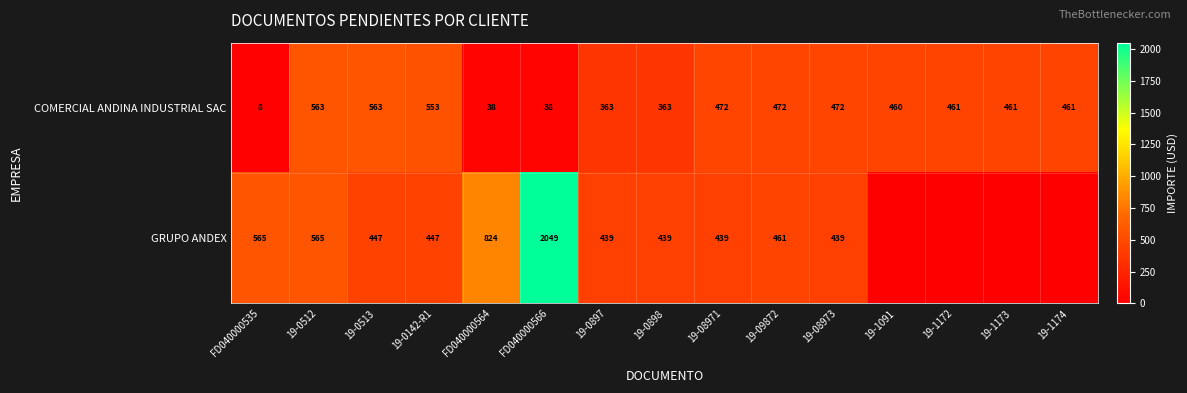

Which category has the highest value across all series?

FD040000566